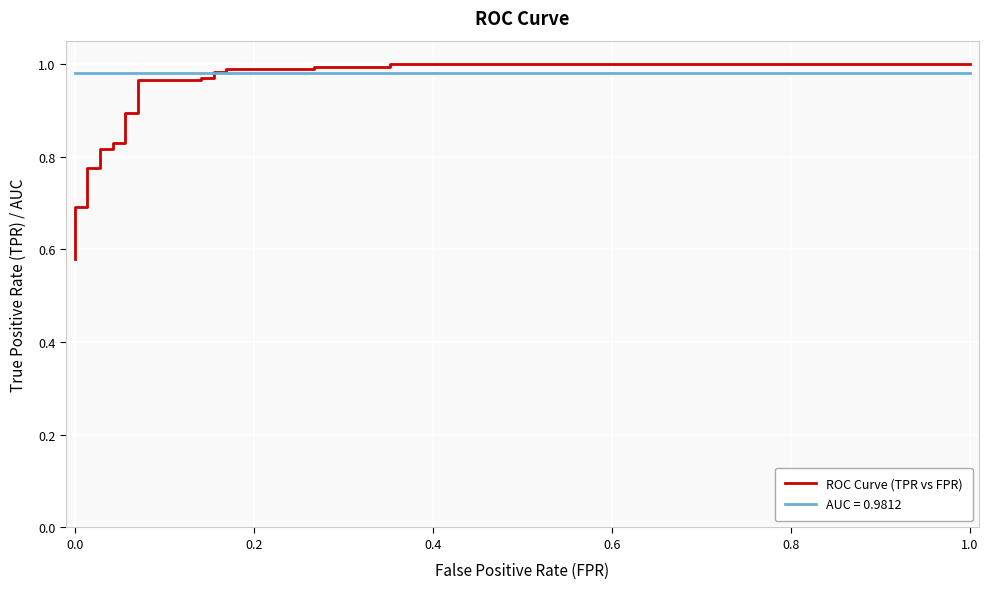

Is it true that the value at 14 is 0.3?

False